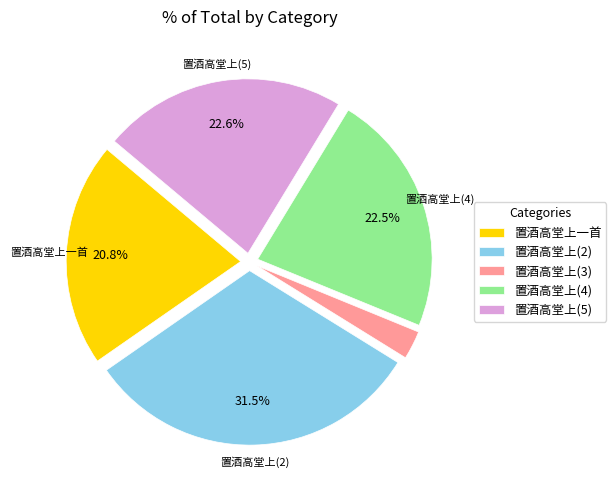

Combined, what portion of the pie is 置酒高堂上(4) and 置酒高堂上一首?

43.3%